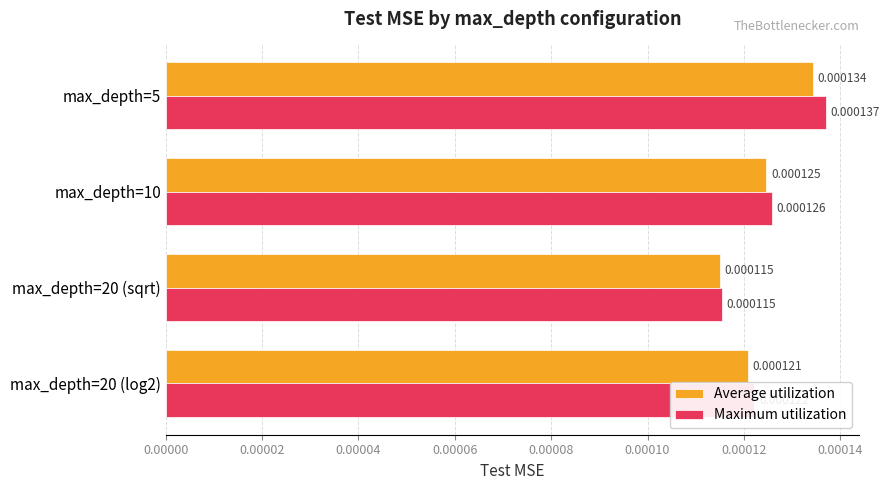

Which series has the largest total across all categories?

Maximum utilization